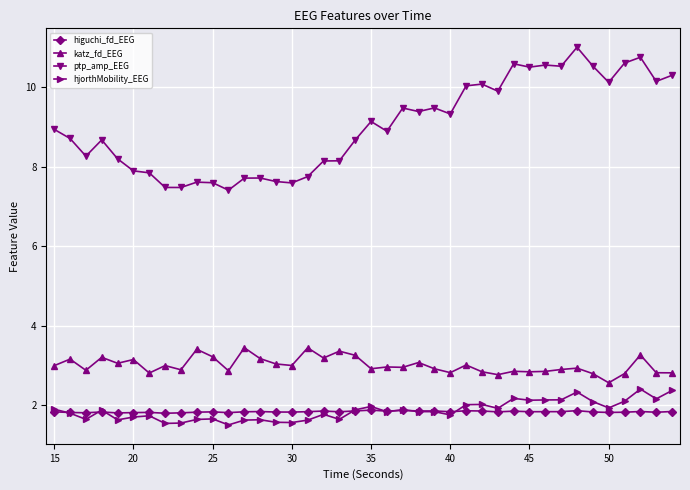

How many lines are shown in the chart?

4